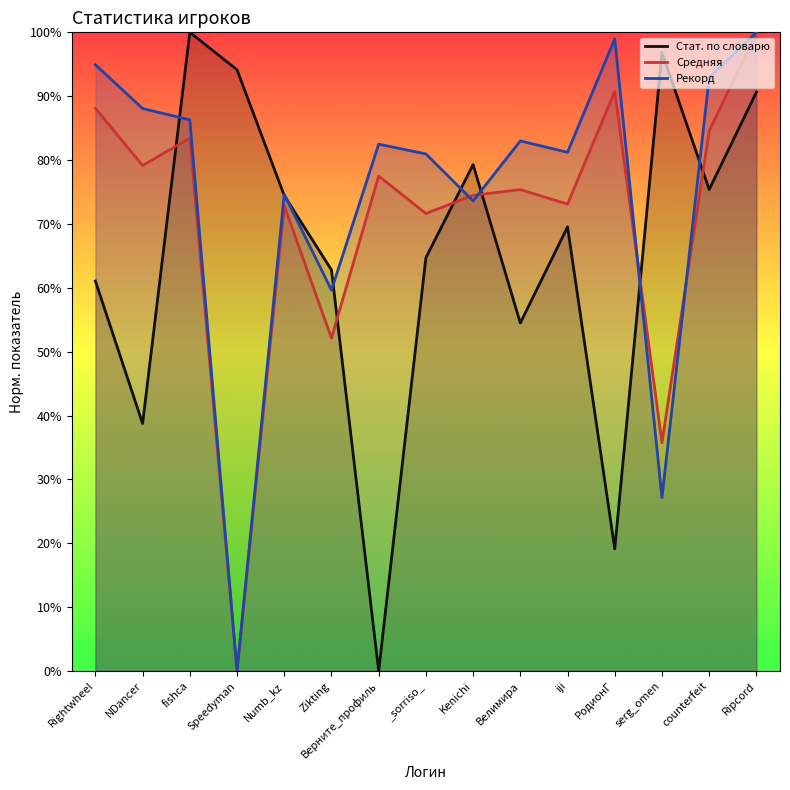

Between Rightwheel and serg_omen, which is larger?

serg_omen